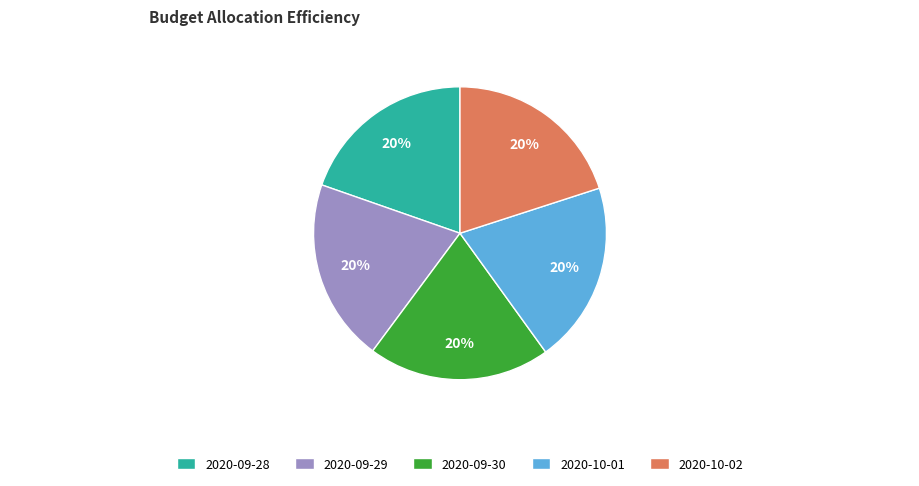

Count the number of slices in the pie.

5